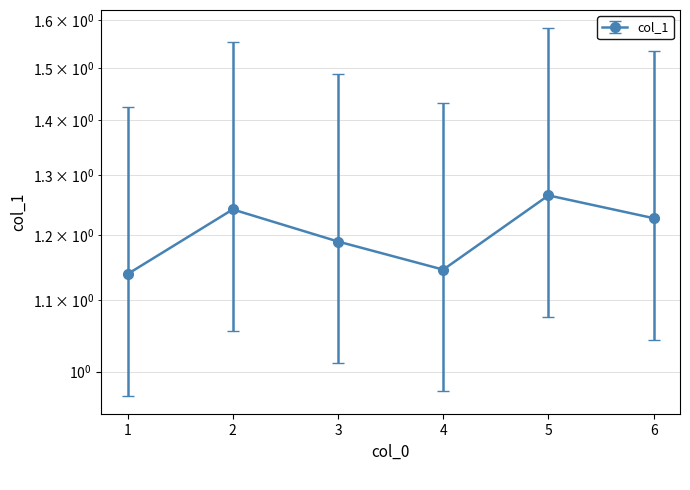

What is the greatest value displayed?

1.3